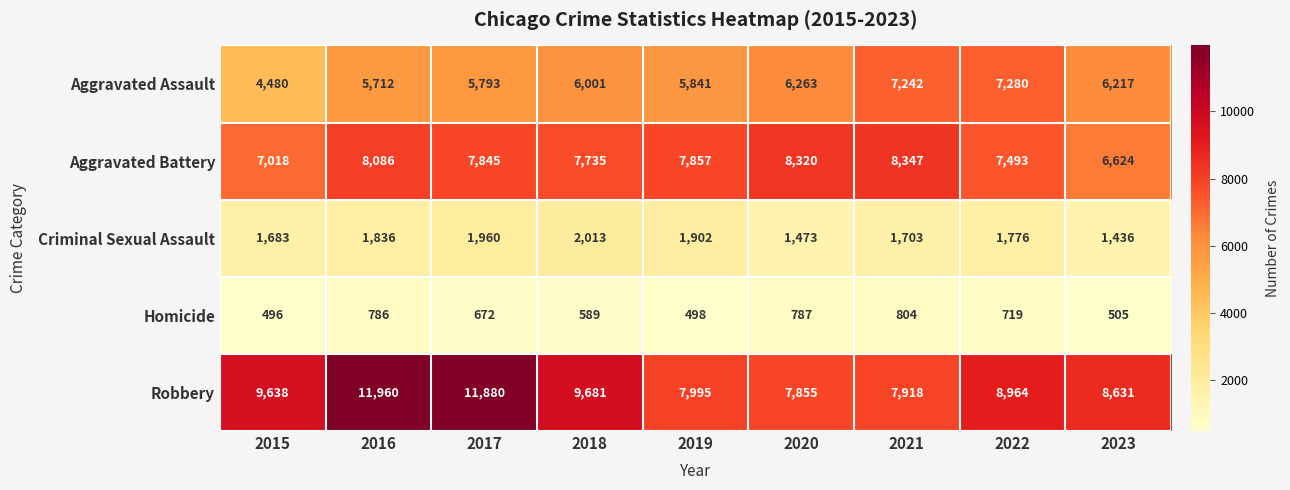

Which series has the largest total across all categories?

Robbery